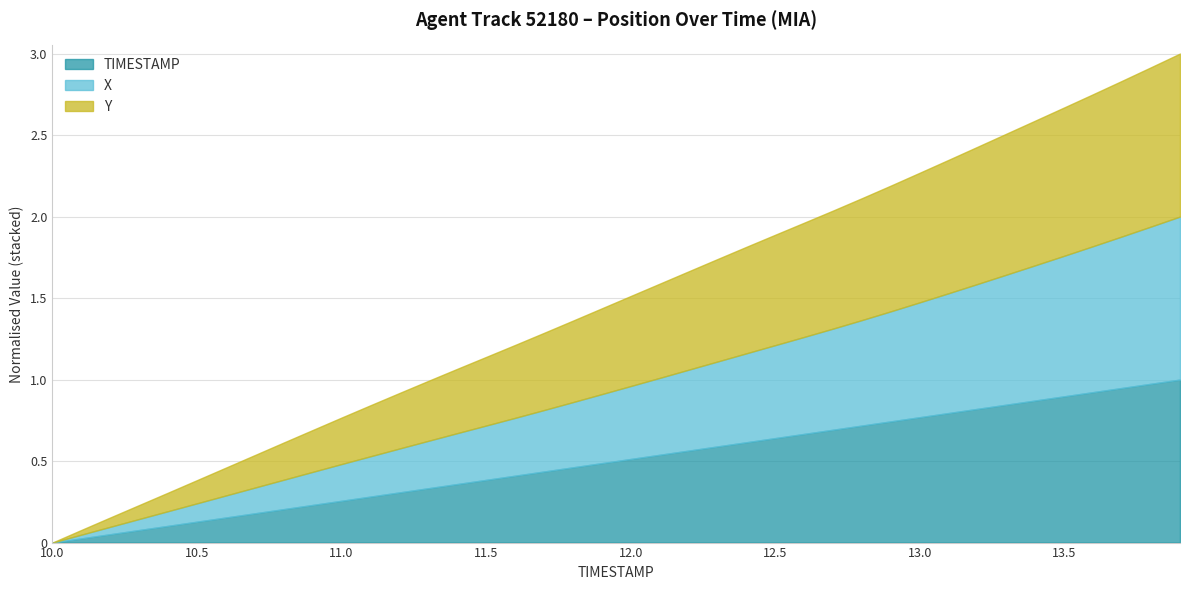

List the labels in order of TIMESTAMP value, smallest first.

10.0, 10.1, 10.2, 10.3, 10.4, 10.5, 10.6, 10.7, 10.8, 10.9, 11.0, 11.1, 11.2, 11.3, 11.4, 11.5, 11.6, 11.7, 11.8, 11.9, 12.0, 12.1, 12.2, 12.3, 12.4, 12.5, 12.6, 12.7, 12.8, 12.9, 13.0, 13.1, 13.2, 13.3, 13.4, 13.5, 13.6, 13.7, 13.8, 13.9